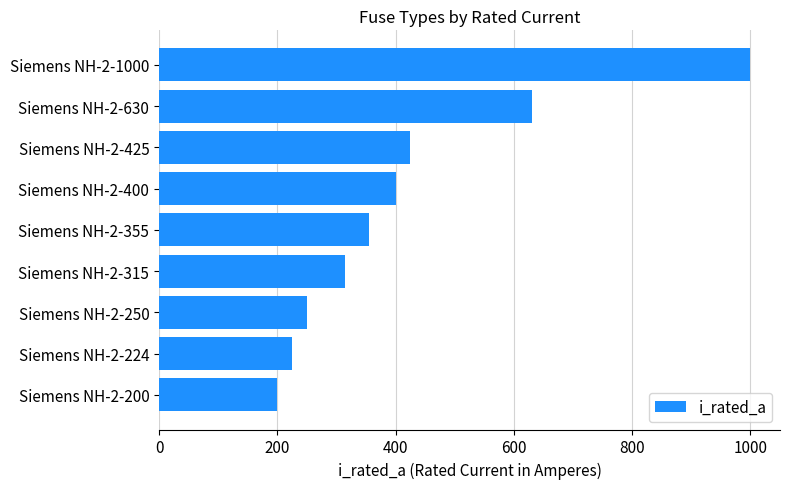

What is the value of the 1st bar from the top?

1000